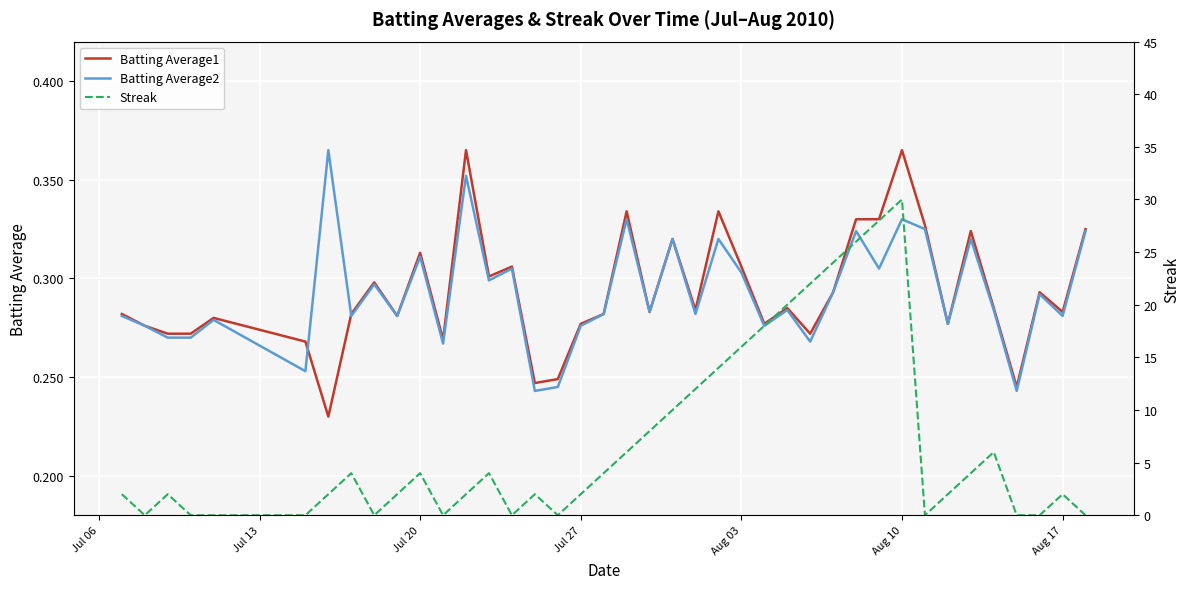

What is the average value of the Batting Average2 series?

0.3